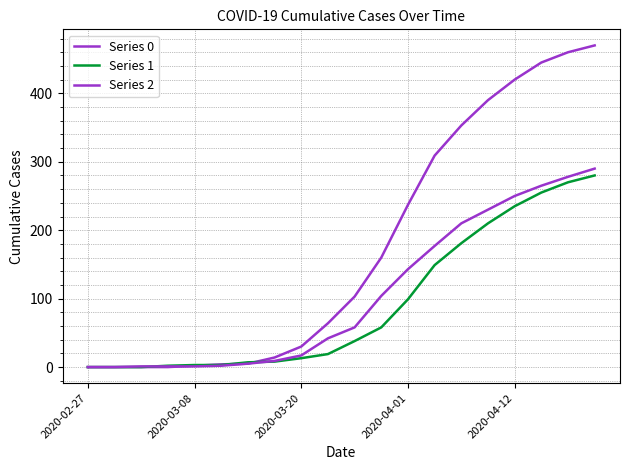

How many lines are shown in the chart?

3